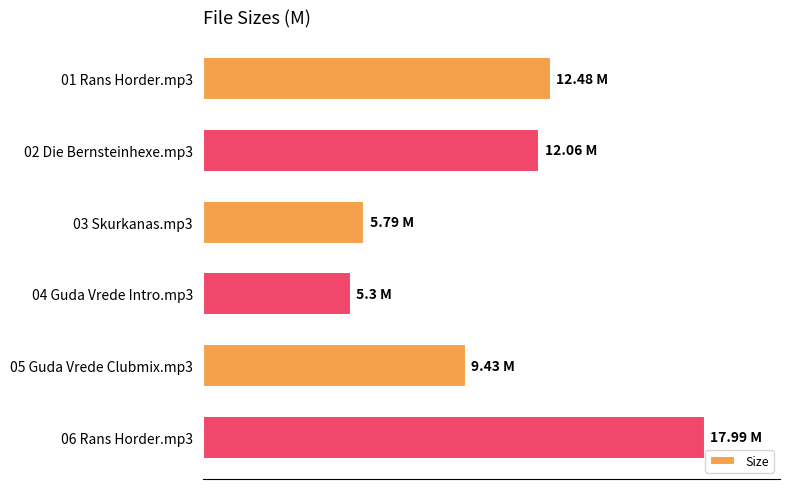

List the labels in order of value, largest first.

06 Rans Horder.mp3, 01 Rans Horder.mp3, 02 Die Bernsteinhexe.mp3, 05 Guda Vrede Clubmix.mp3, 03 Skurkanas.mp3, 04 Guda Vrede Intro.mp3